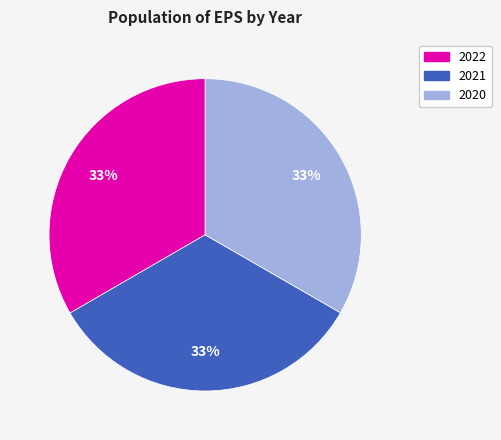

What percentage is the 2021 slice, to the nearest percent?

33%